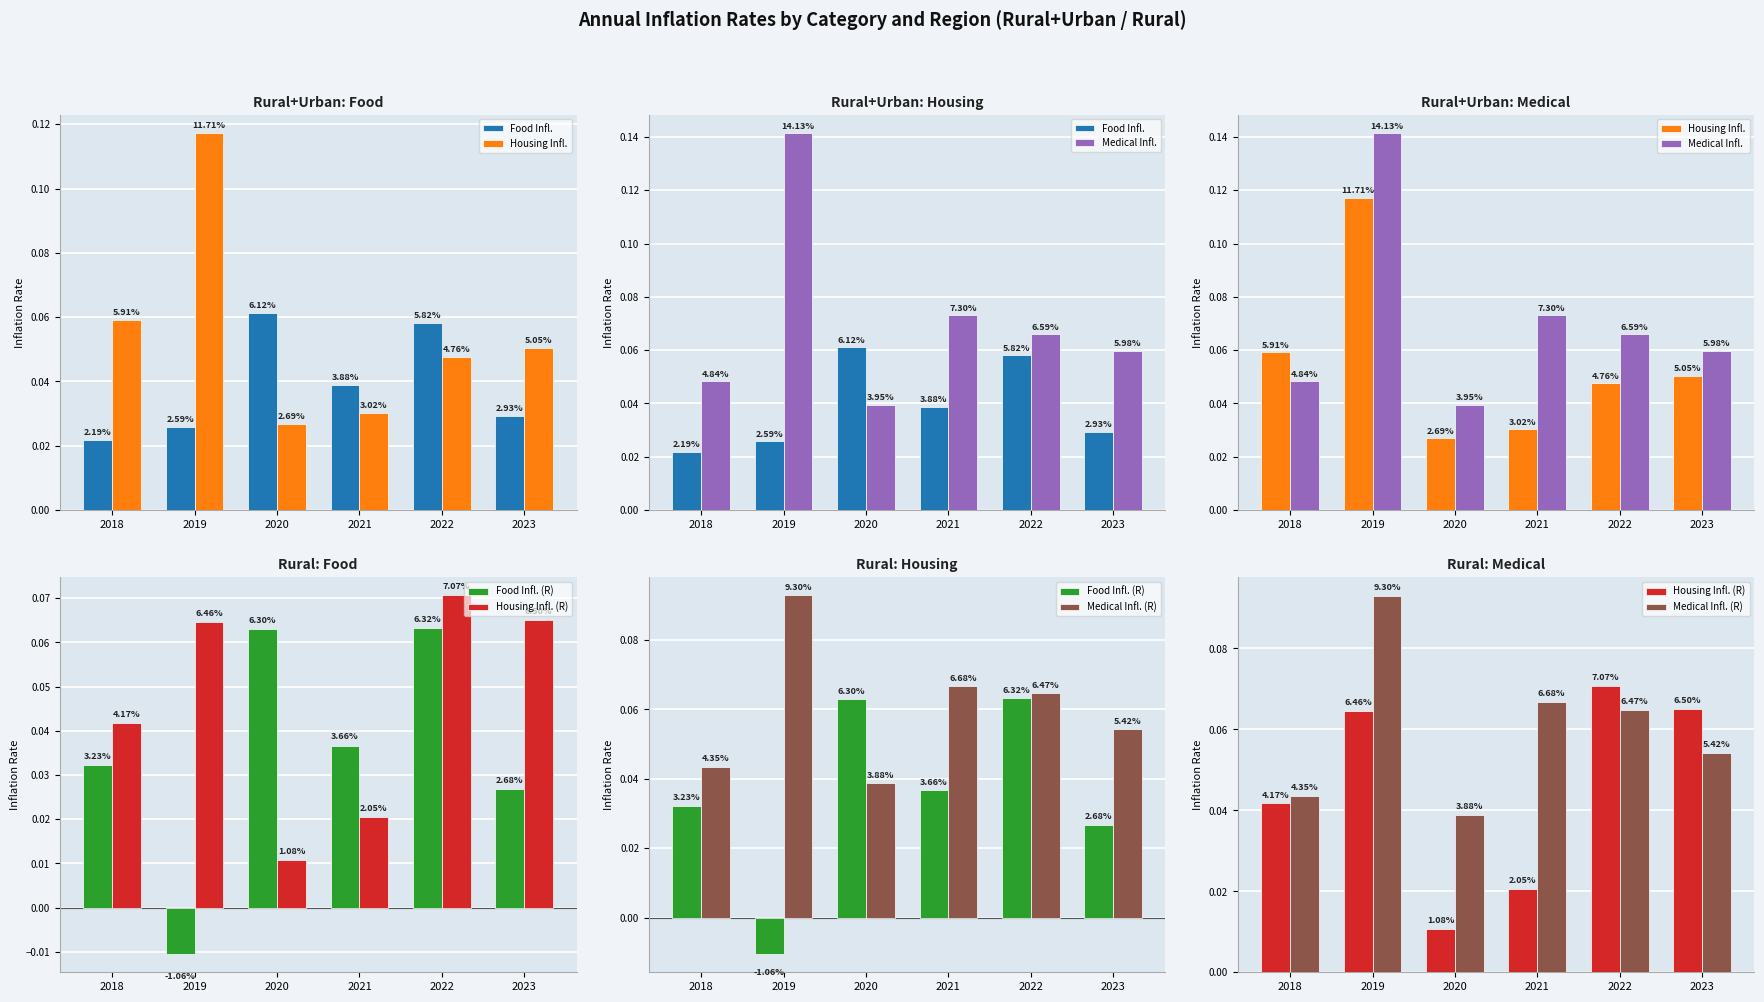

Between 2020 and 2022, which series saw the biggest shift?

Housing Infl. (R)